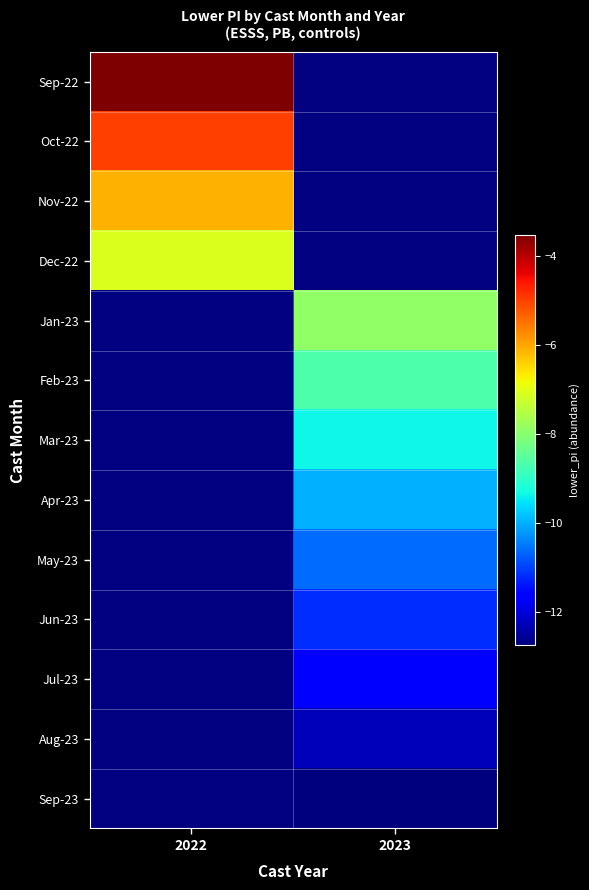

Between 2023 and 2022, which is larger?

2022